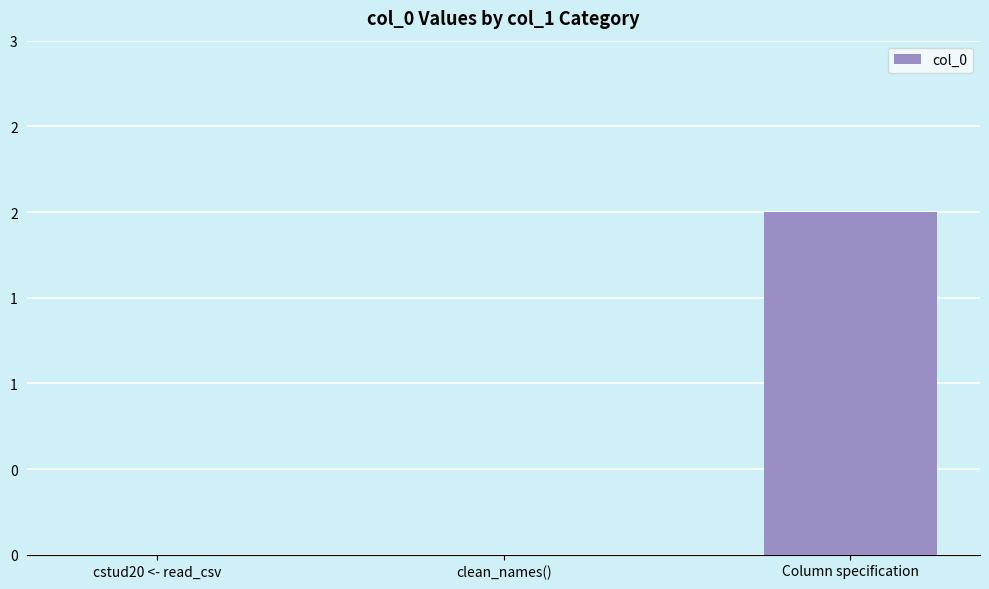

The chart shows a value of 0 at clean_names(). True or false?

True